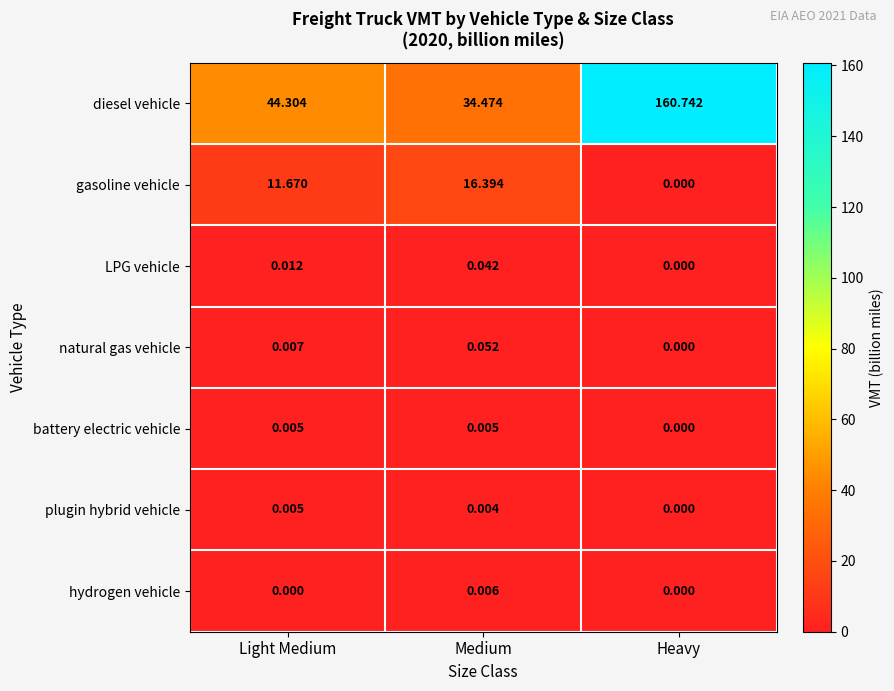

Between Light Medium and Heavy, which series saw the biggest shift?

diesel vehicle